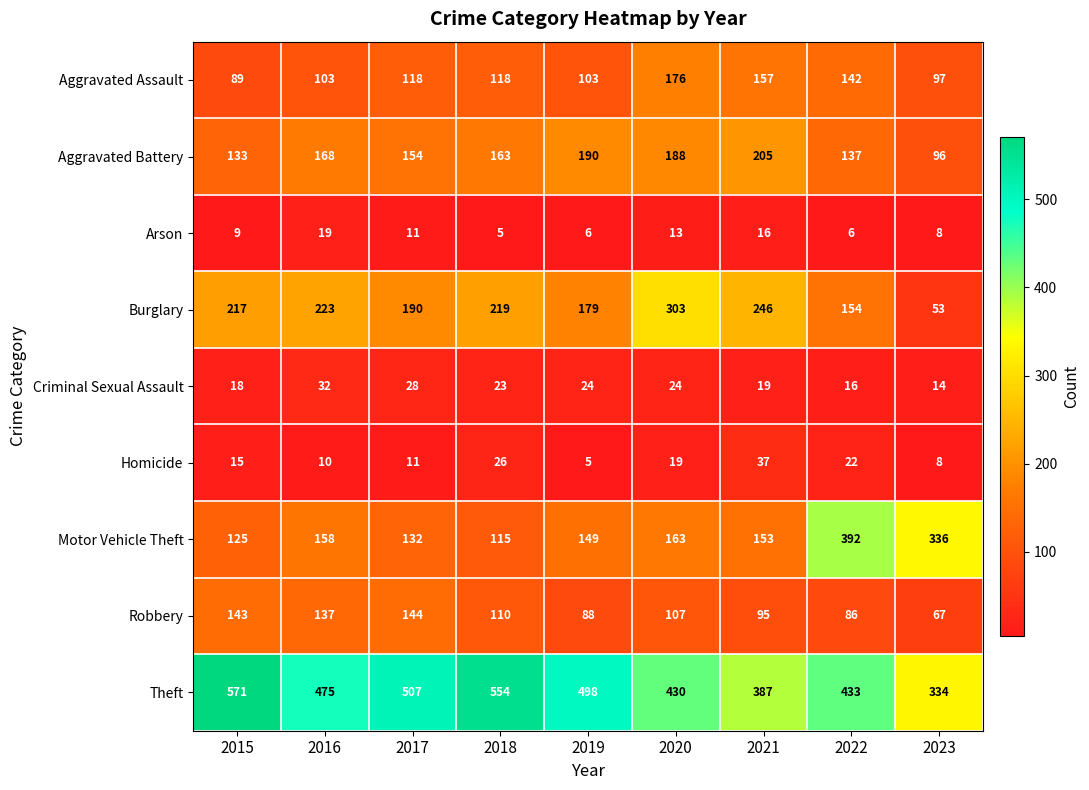

Count the number of data series in this chart.

9